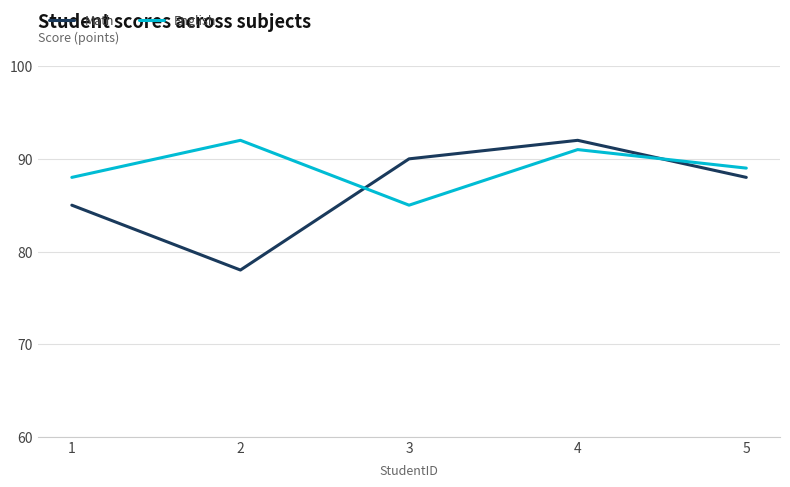

At which label does Math reach its peak?

4